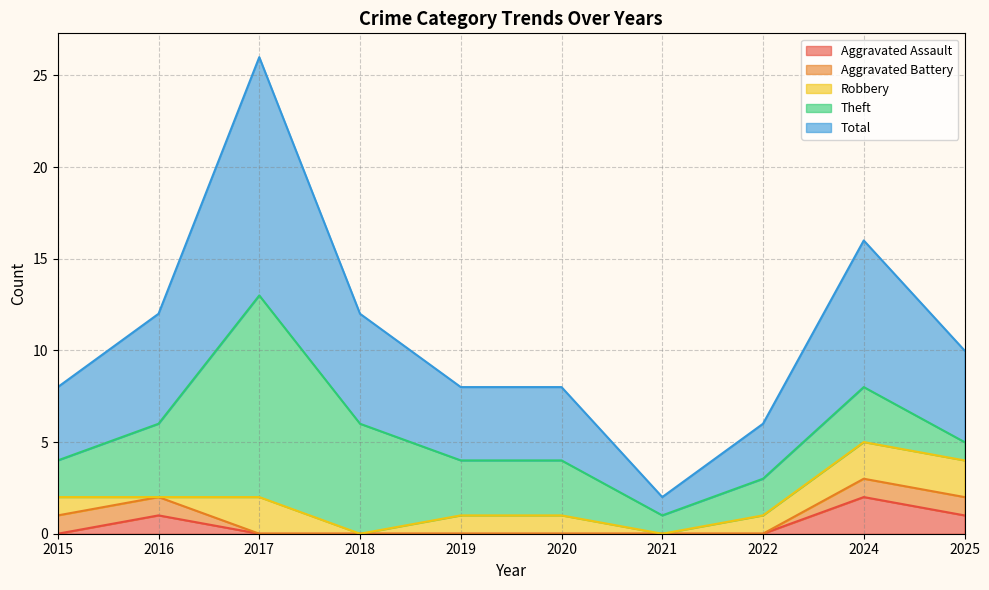

Count the number of categories in the chart.

10